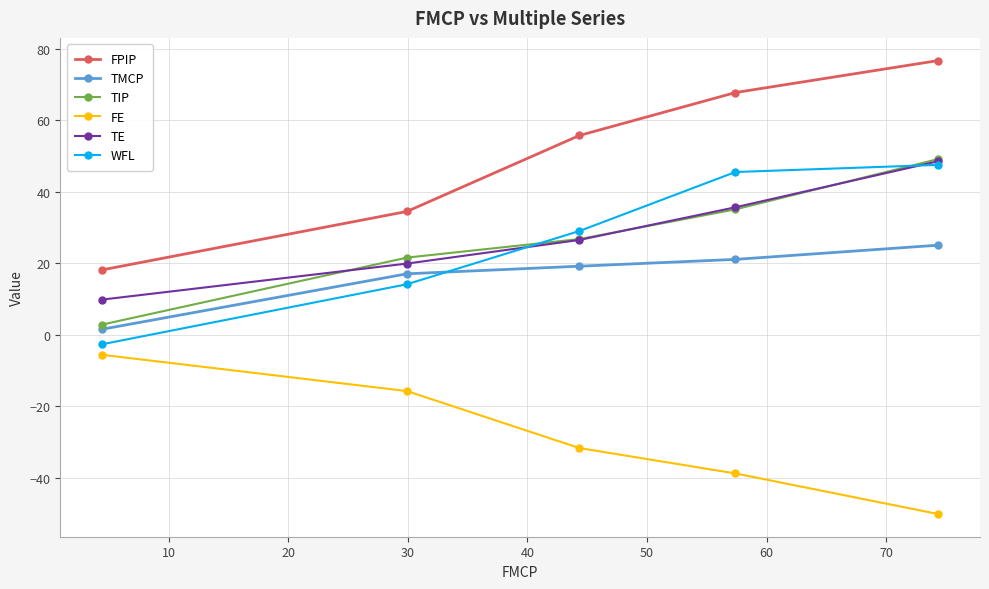

True or false: TE has more than 0 points higher than both neighbors.

False